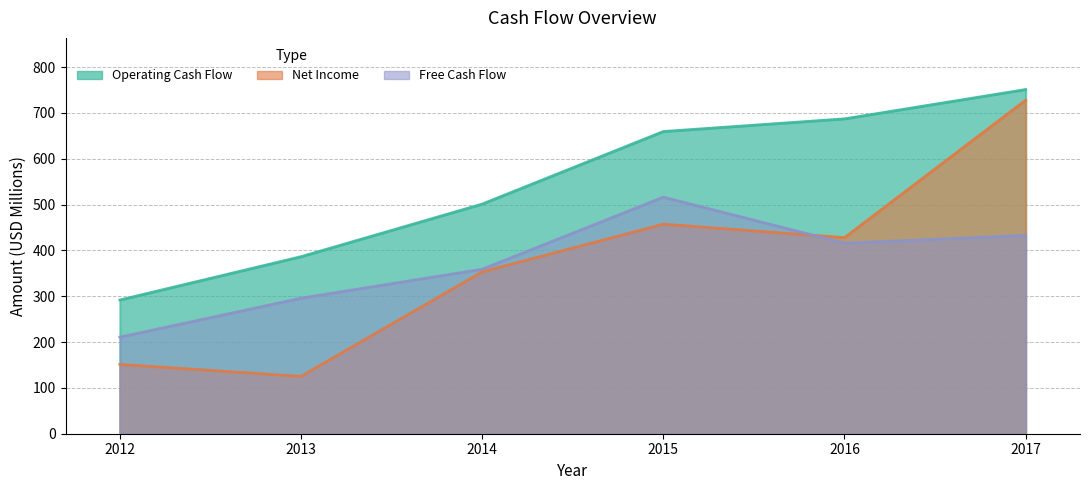

What is the value of the Operating Cash Flow point at the 4th from the left?

659.6